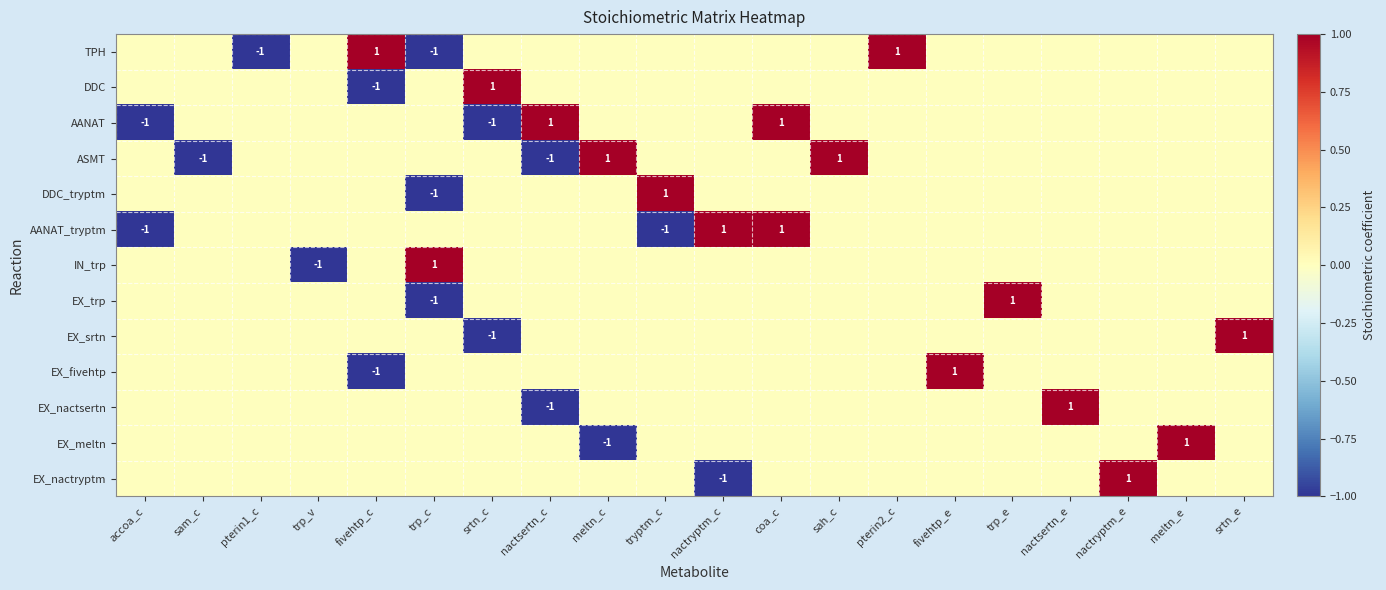

Which label corresponds to the largest value in the chart?

fivehtp_c